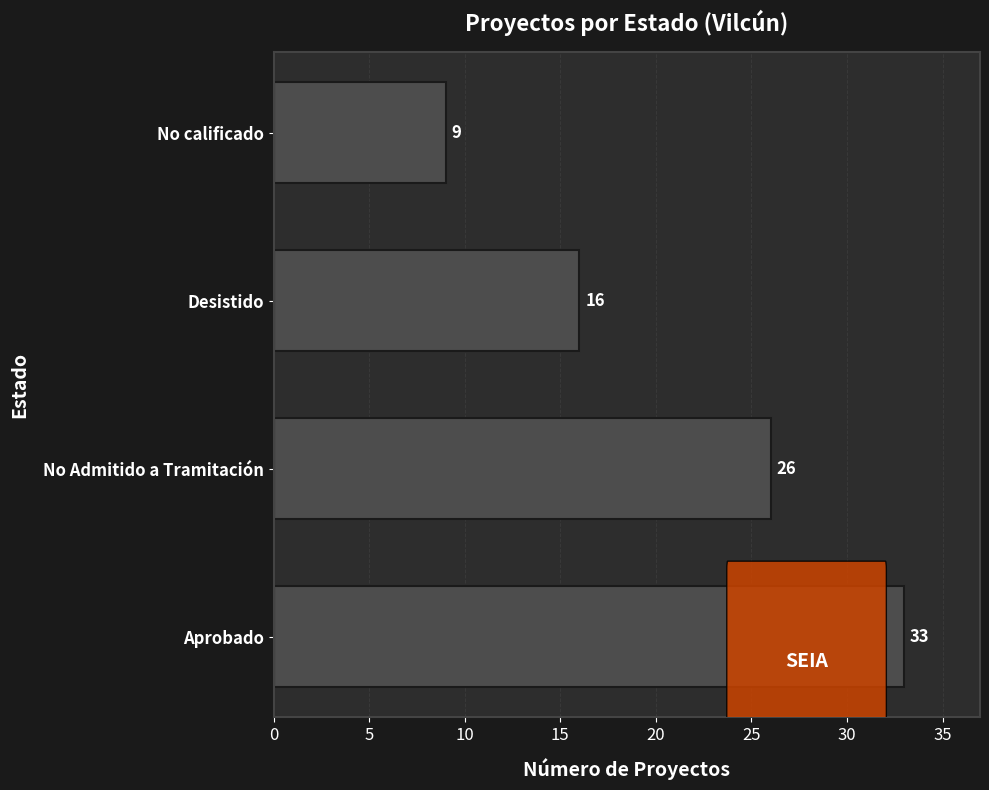

How many values are between 16 and 33?

3